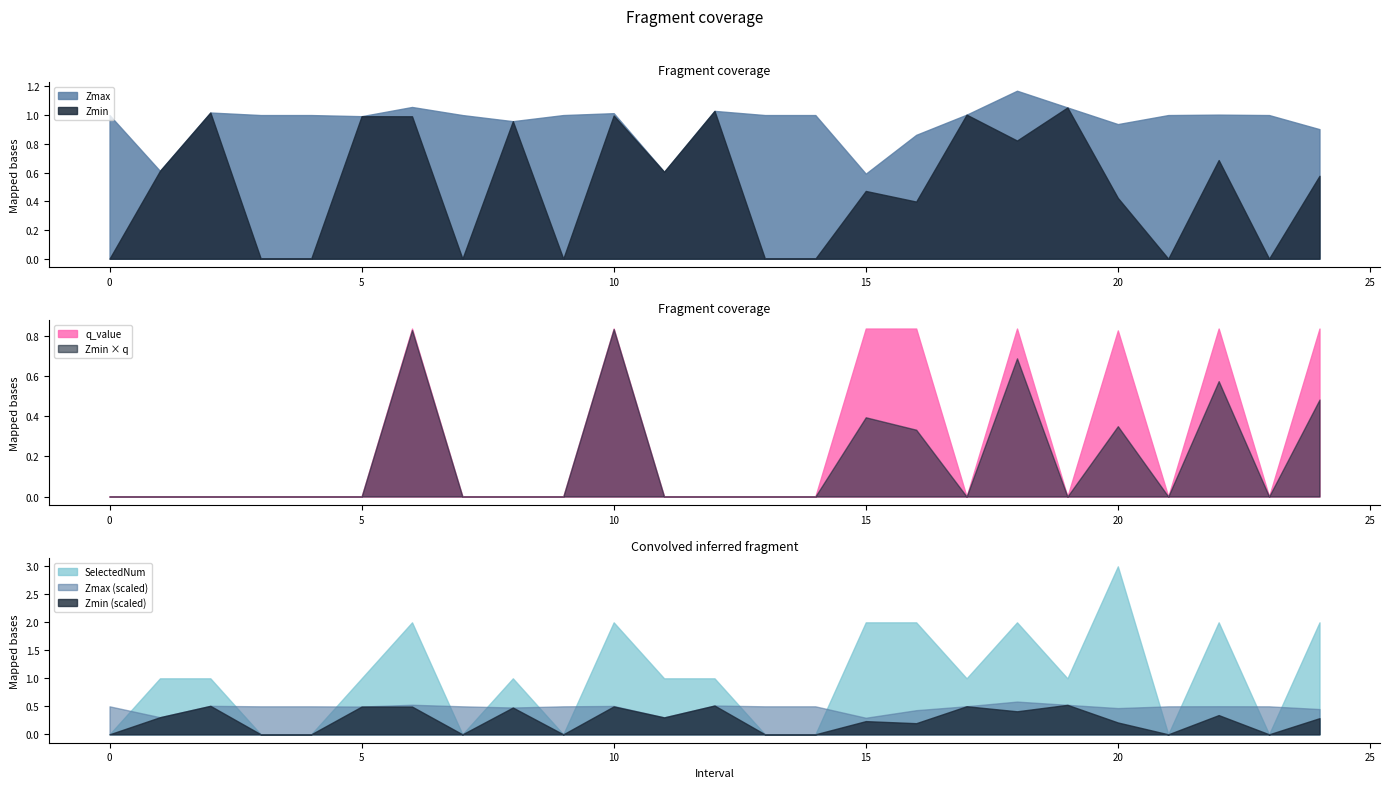

How many SelectedNum values are between 0 and 2?

24